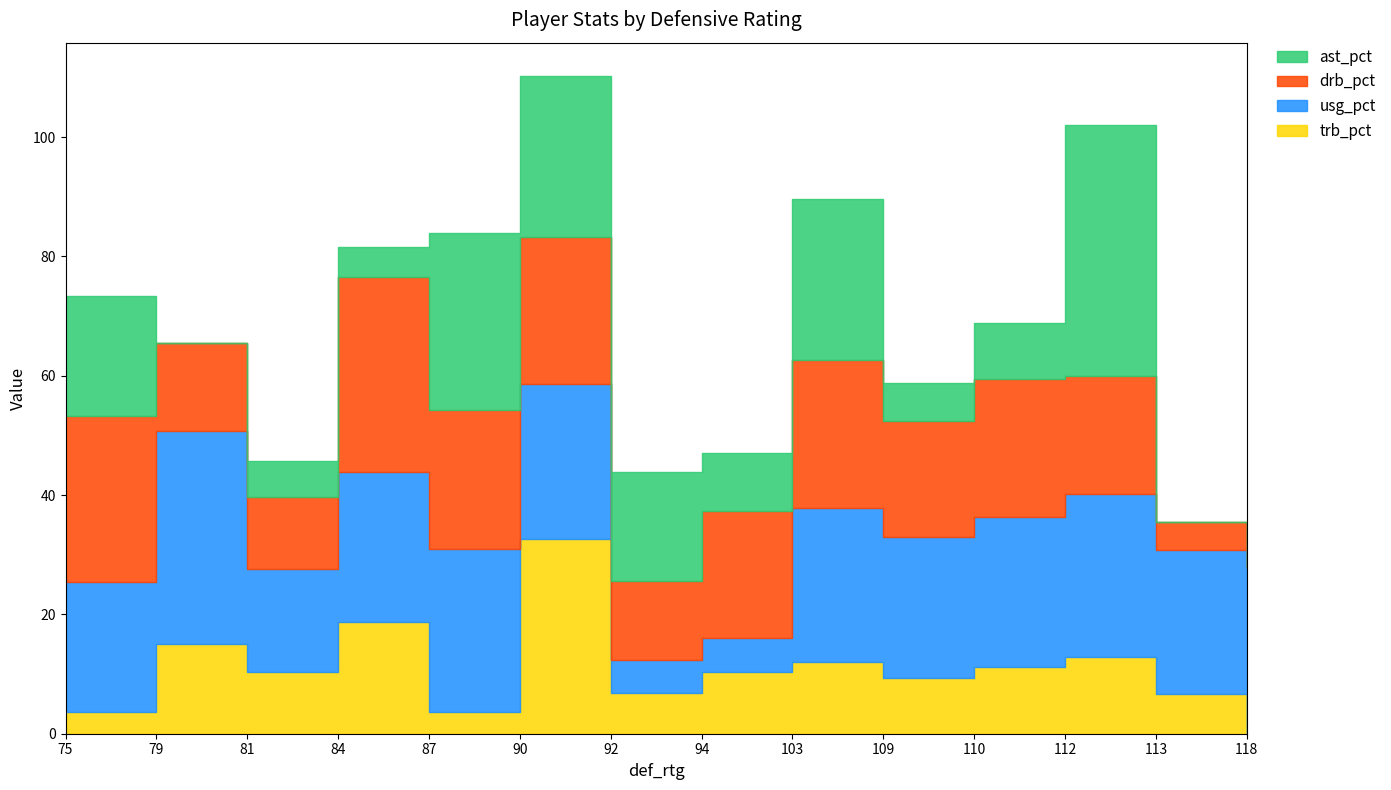

The usg_pct series shows 27.8 at 118. True or false?

True